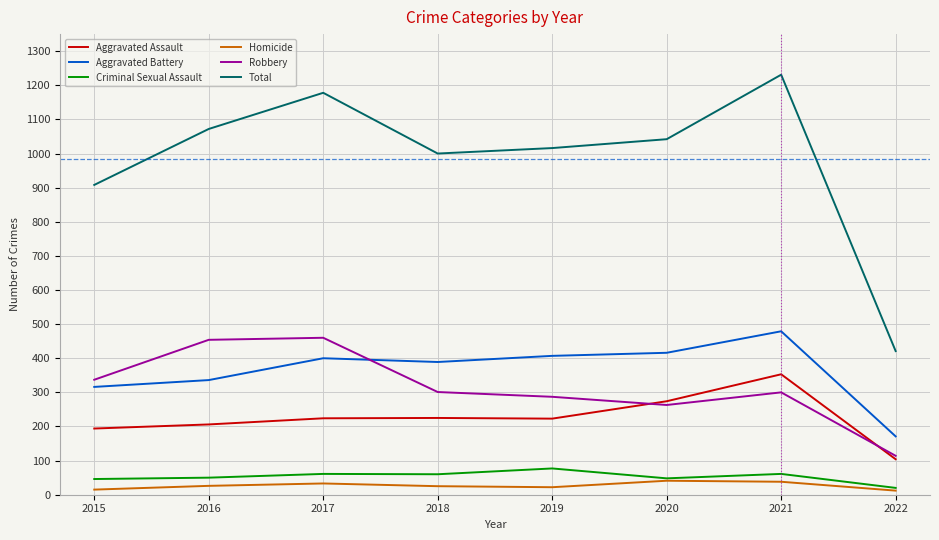

What is the maximum value for Aggravated Assault?

353